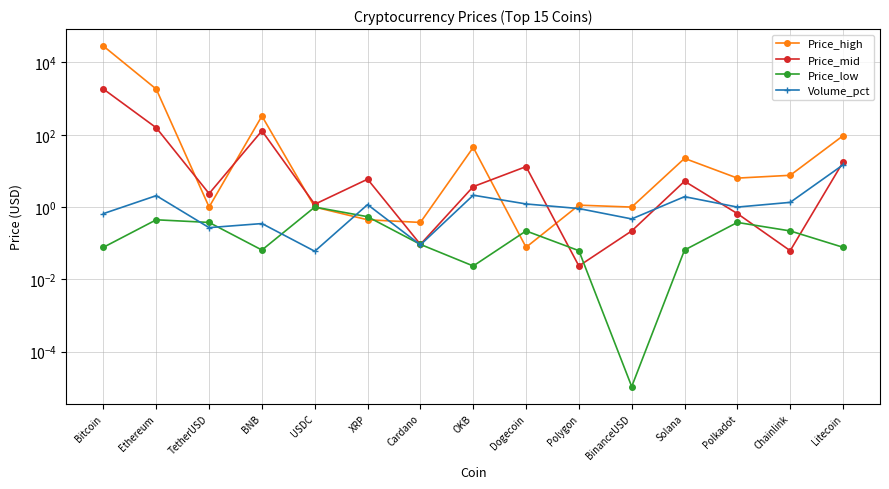

Where do Price_high and Volume_pct first cross each other?

USDC and XRP